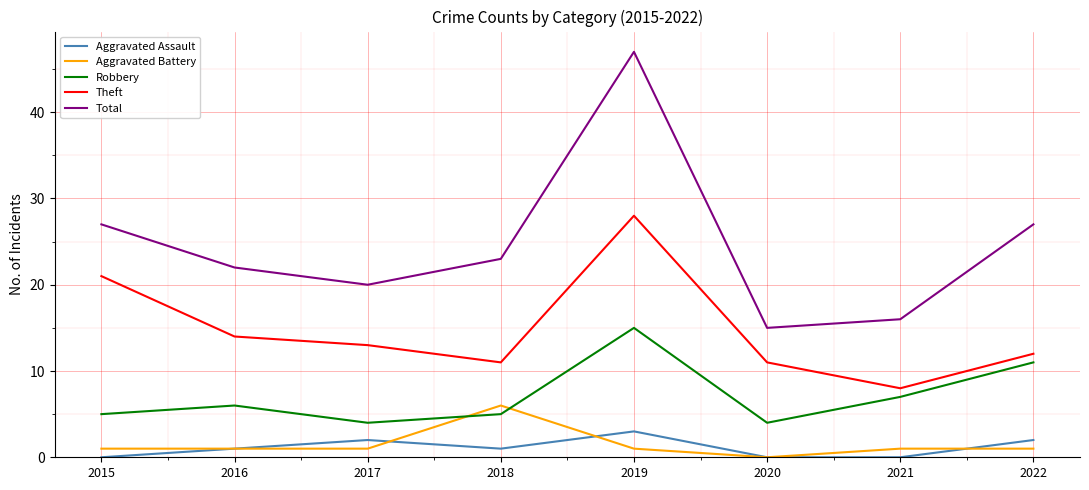

Is it true that Total equals 27 at 2022?

True